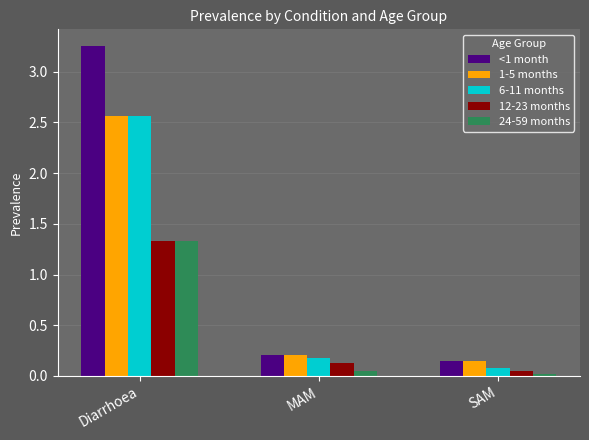

At which category is the sum across all series the highest?

Diarrhoea